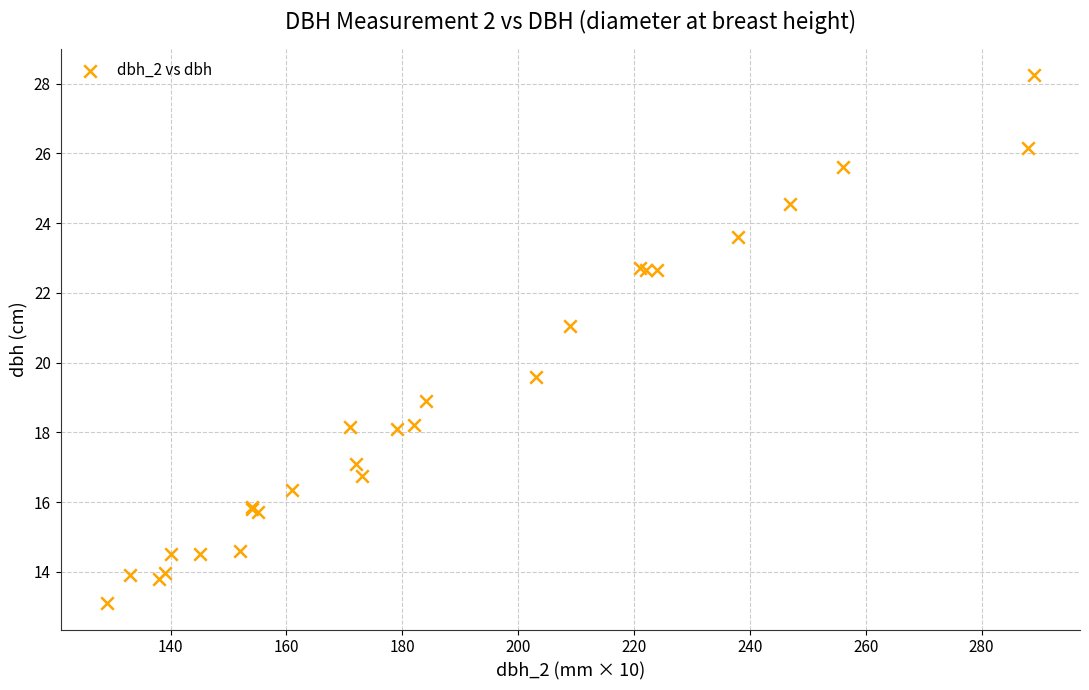

What Y value in the scatter plot is closest to 20?

19.6